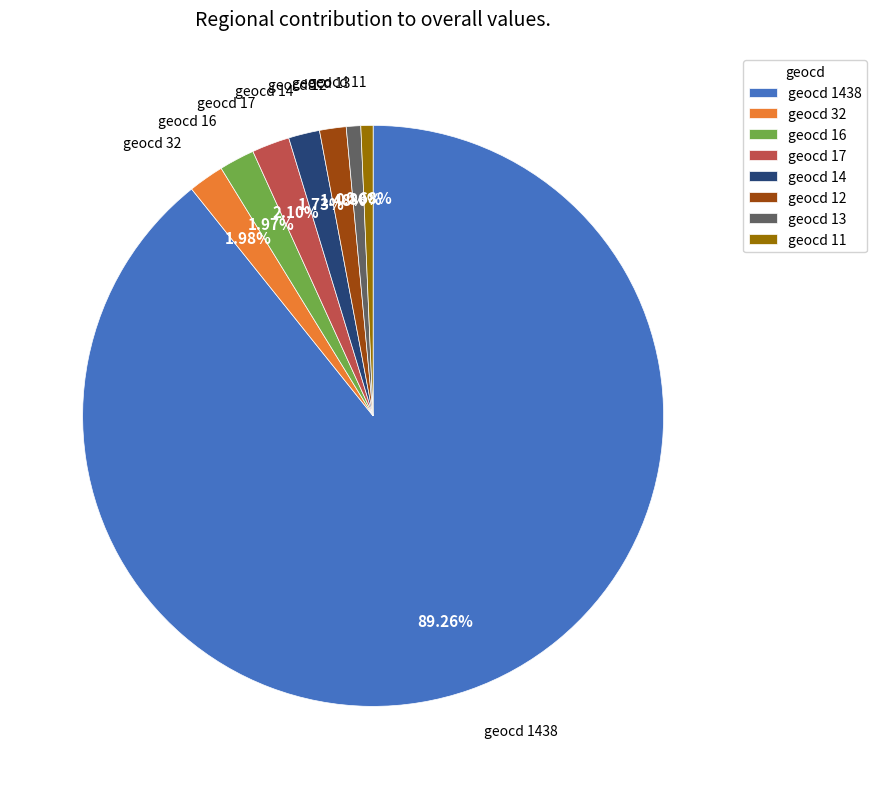

To the nearest percent, what is the difference between the largest and smallest slice percentages?

89%